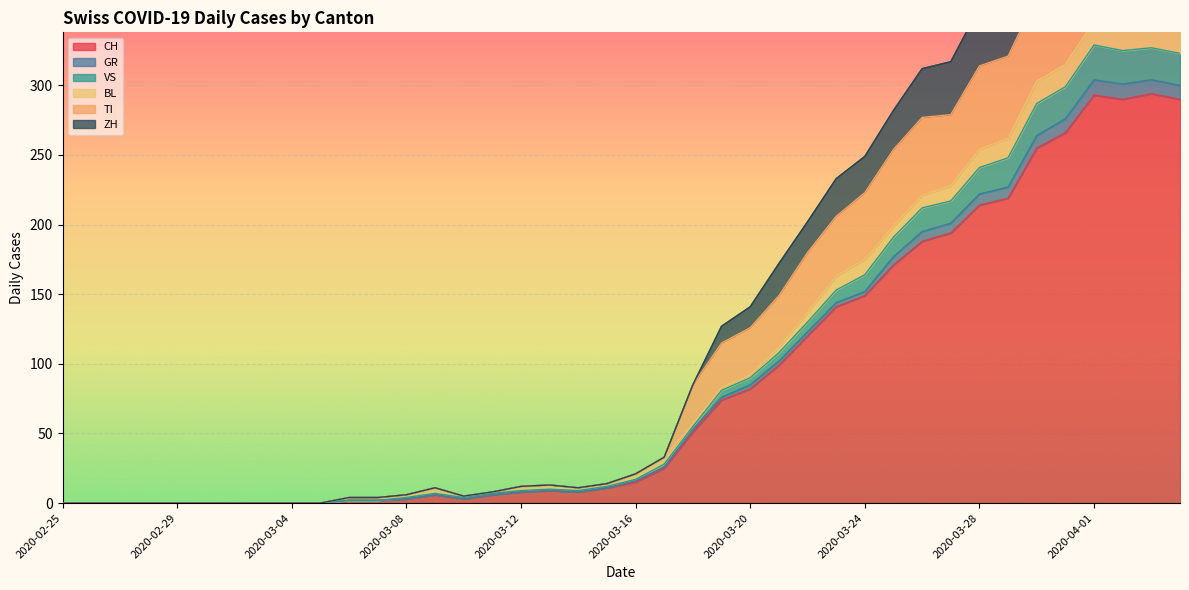

The value of CH at 2020-02-25 is 0. True or false?

True